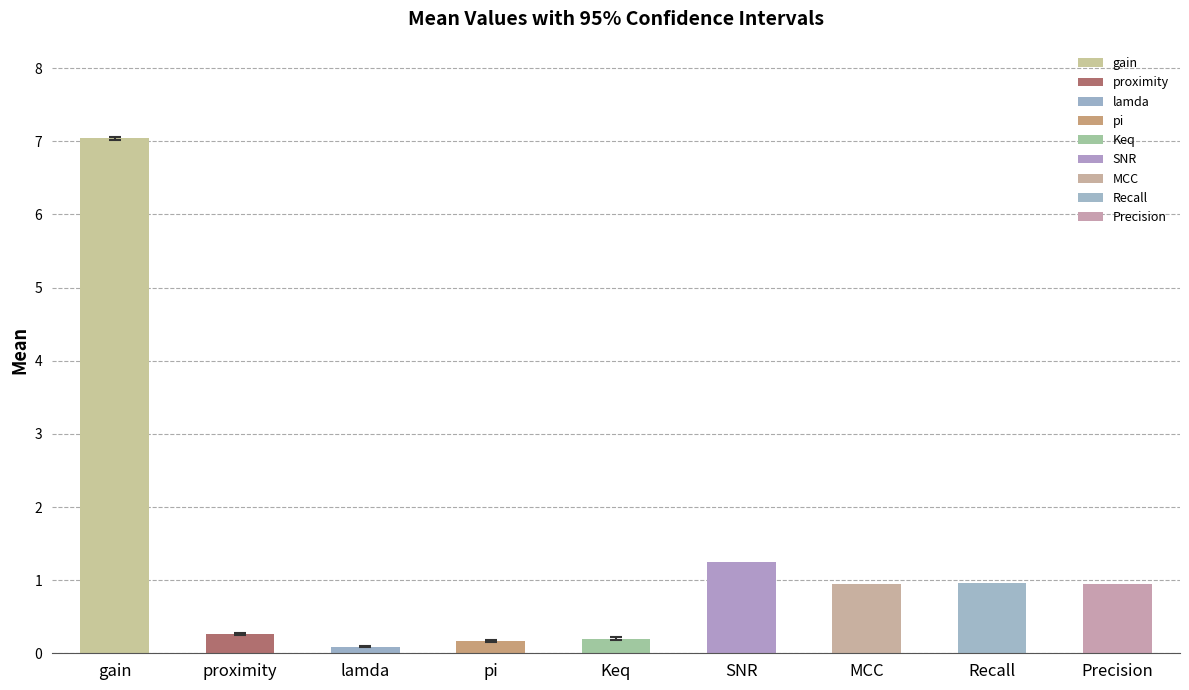

What is the label of the 5th bar from the left?

Keq